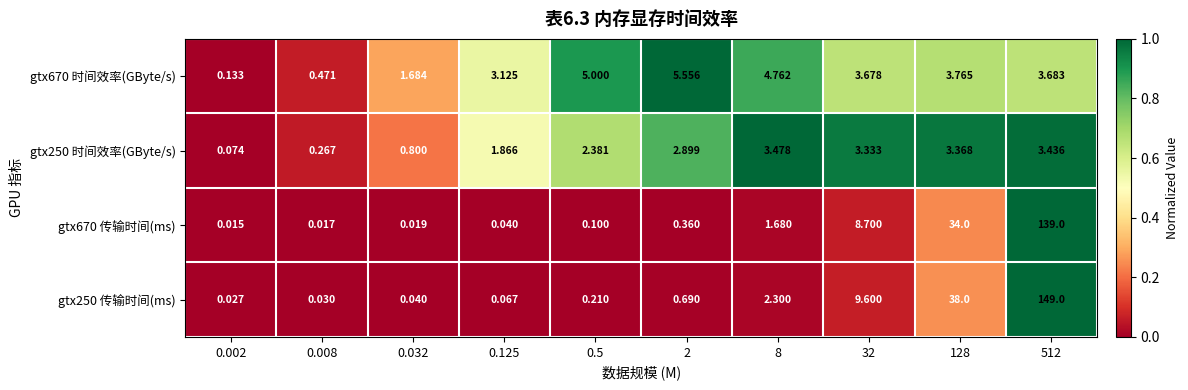

At which category is the sum across all series the highest?

512